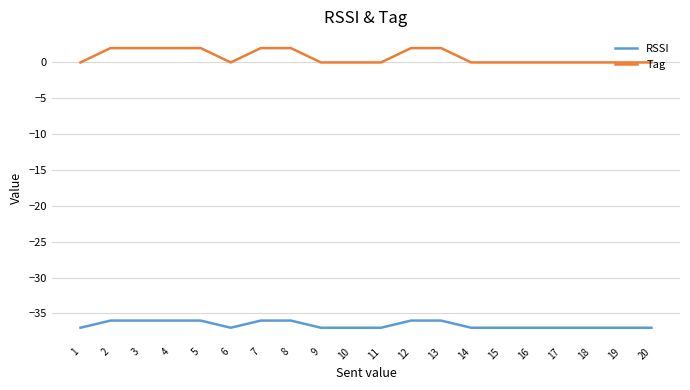

Which series has the widest spread of values?

Tag